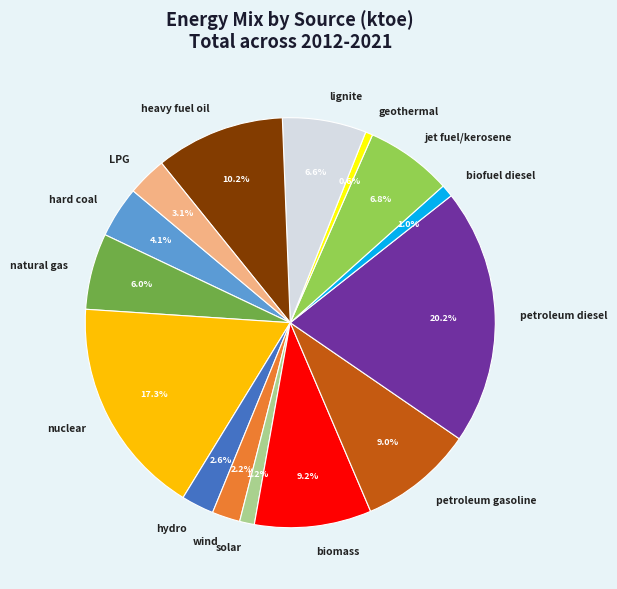

How many segments does this pie chart have?

15